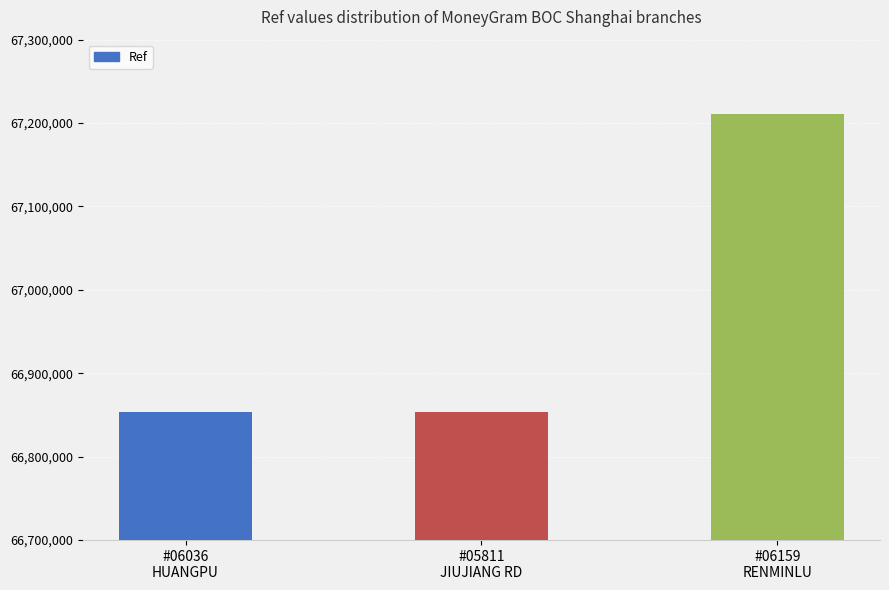

What is the average value?

66972577